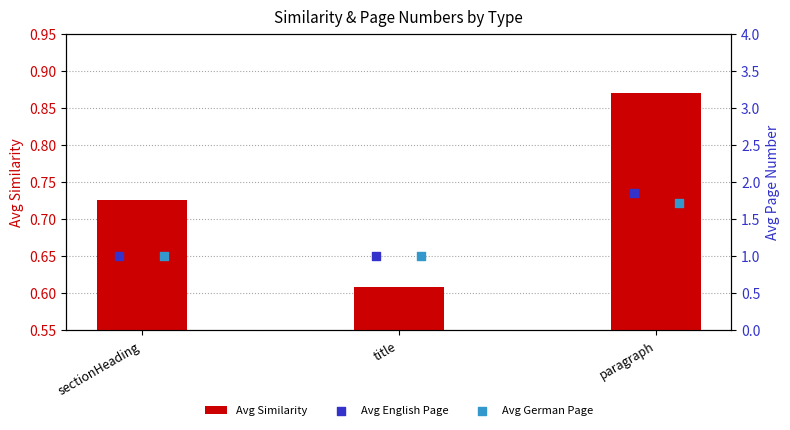

The value of Avg Similarity at title is 0.3. True or false?

False